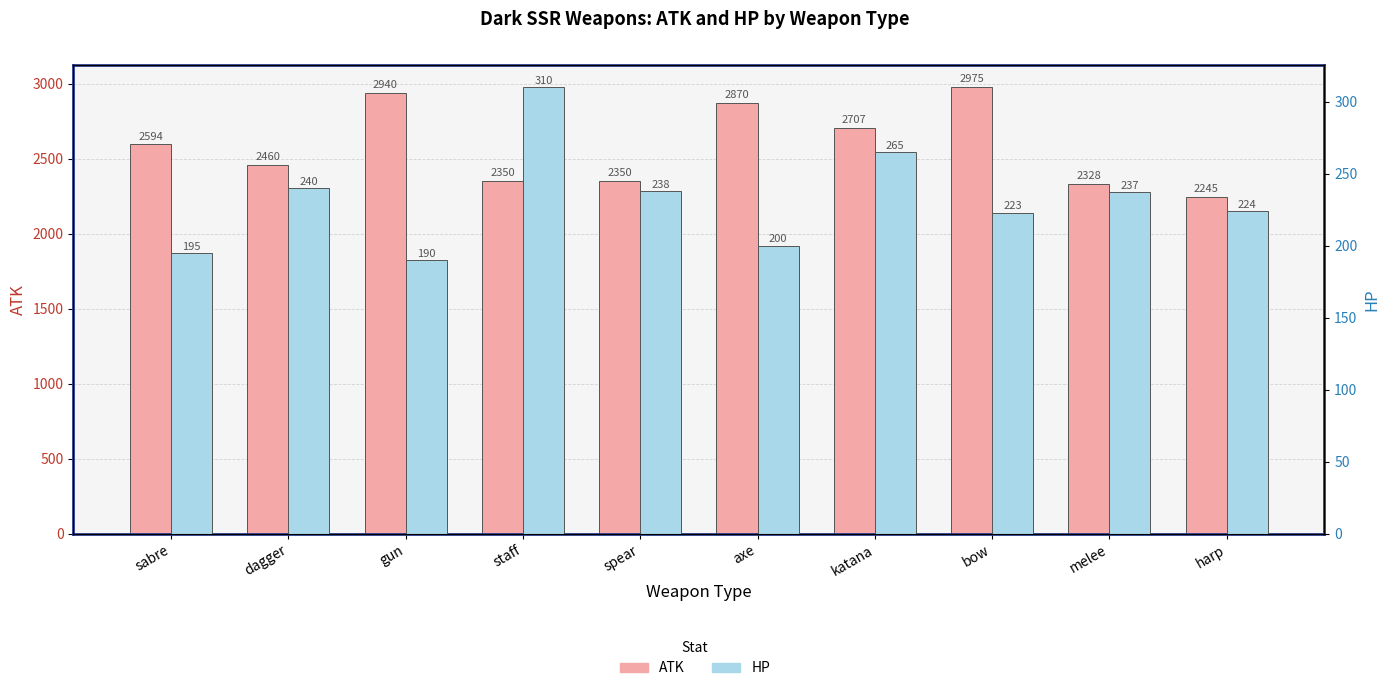

How many bars are there in each group?

2